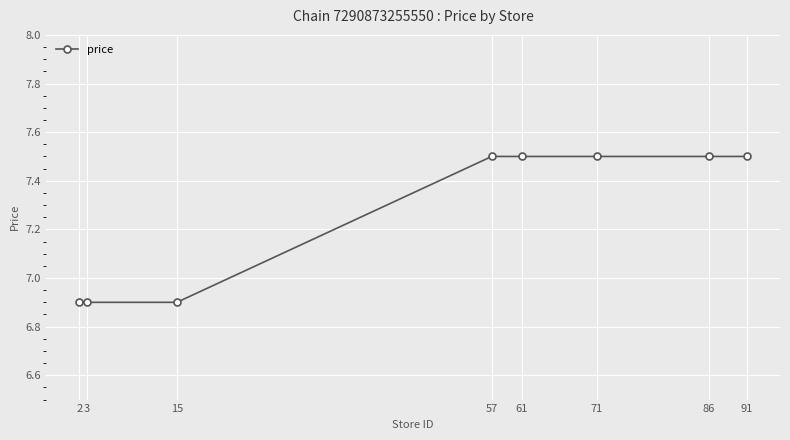

How many values are between 6 and 7?

3